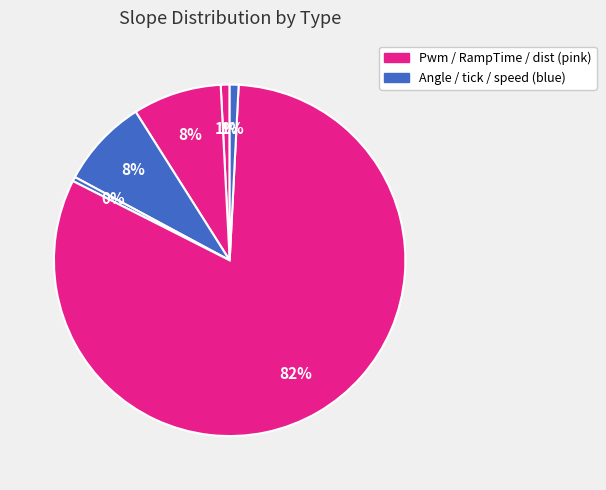

Count the number of slices in the pie.

6